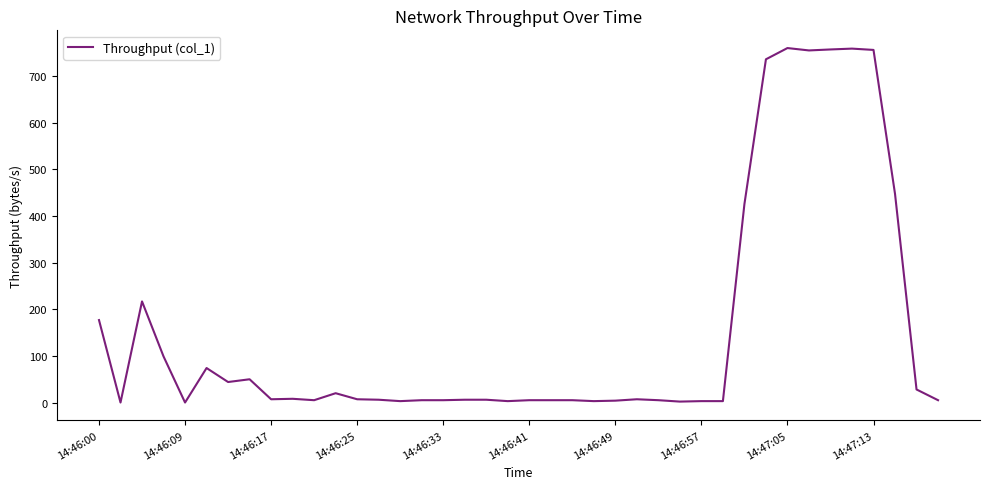

Count the number of data series in this chart.

1